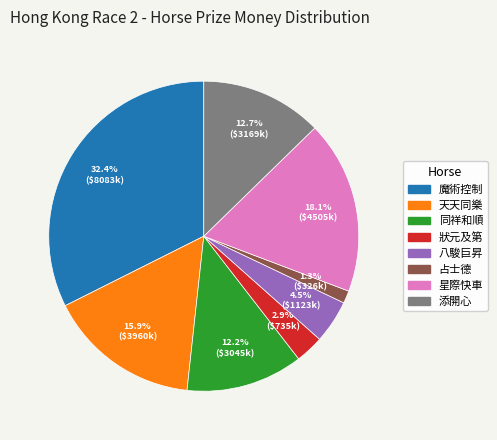

Is there a majority slice in this chart?

No